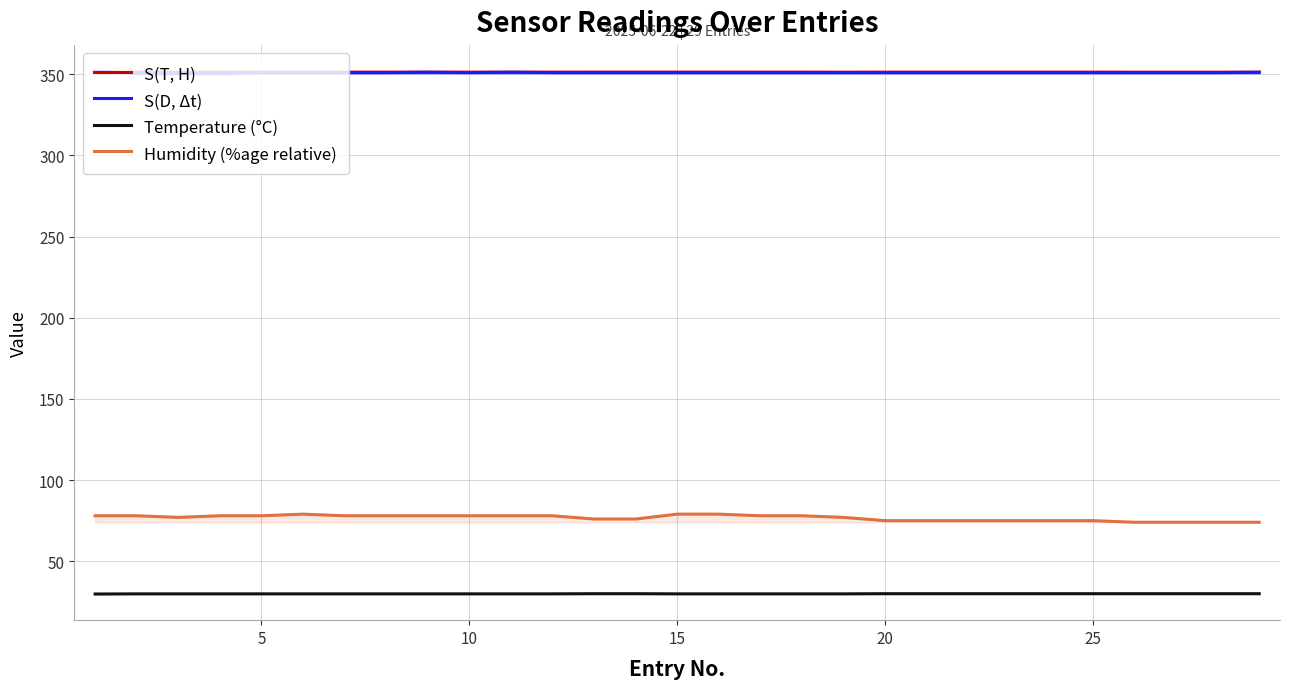

List the series in order of their peak value, lowest first.

Temperature (°C), Humidity (%age relative), S(T, H), S(D, Δt)